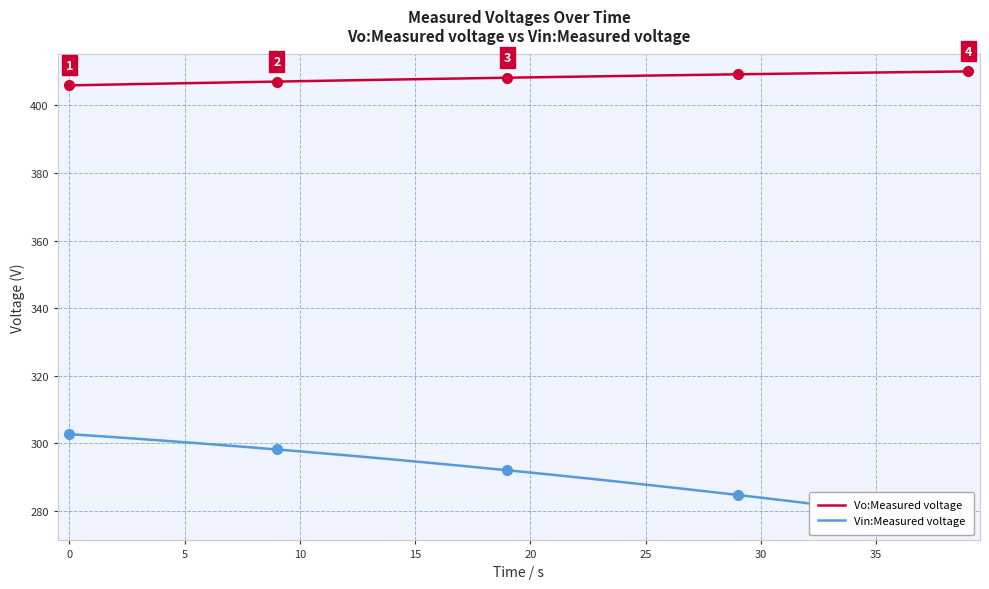

At 17, list the series in order from smallest to largest.

Vin:Measured voltage, Vo:Measured voltage